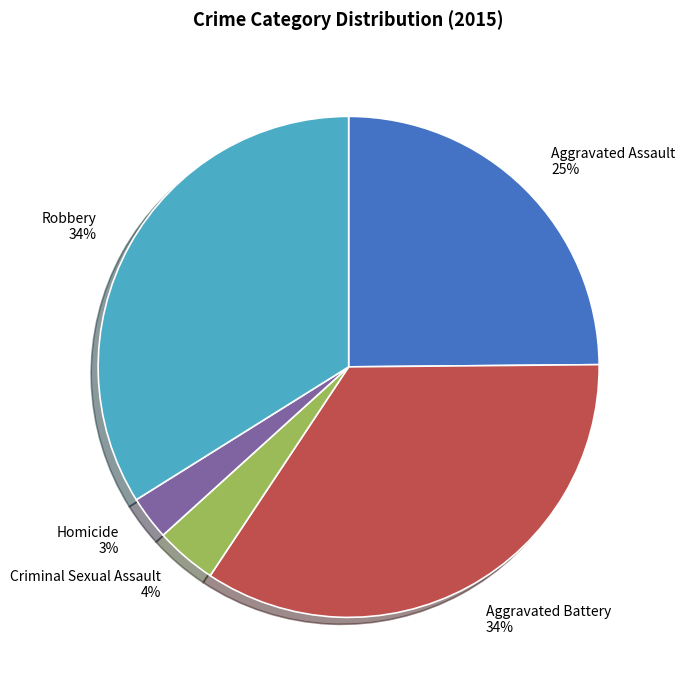

To the nearest percent, what is the average slice percentage?

20%